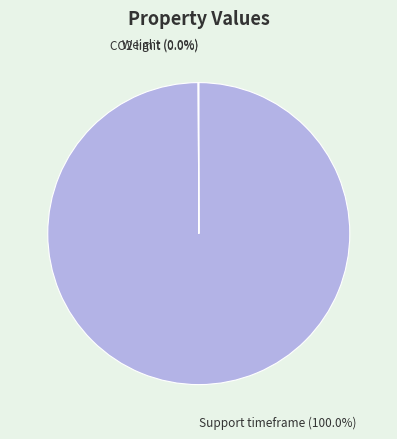

Which category accounts for the majority?

Support timeframe